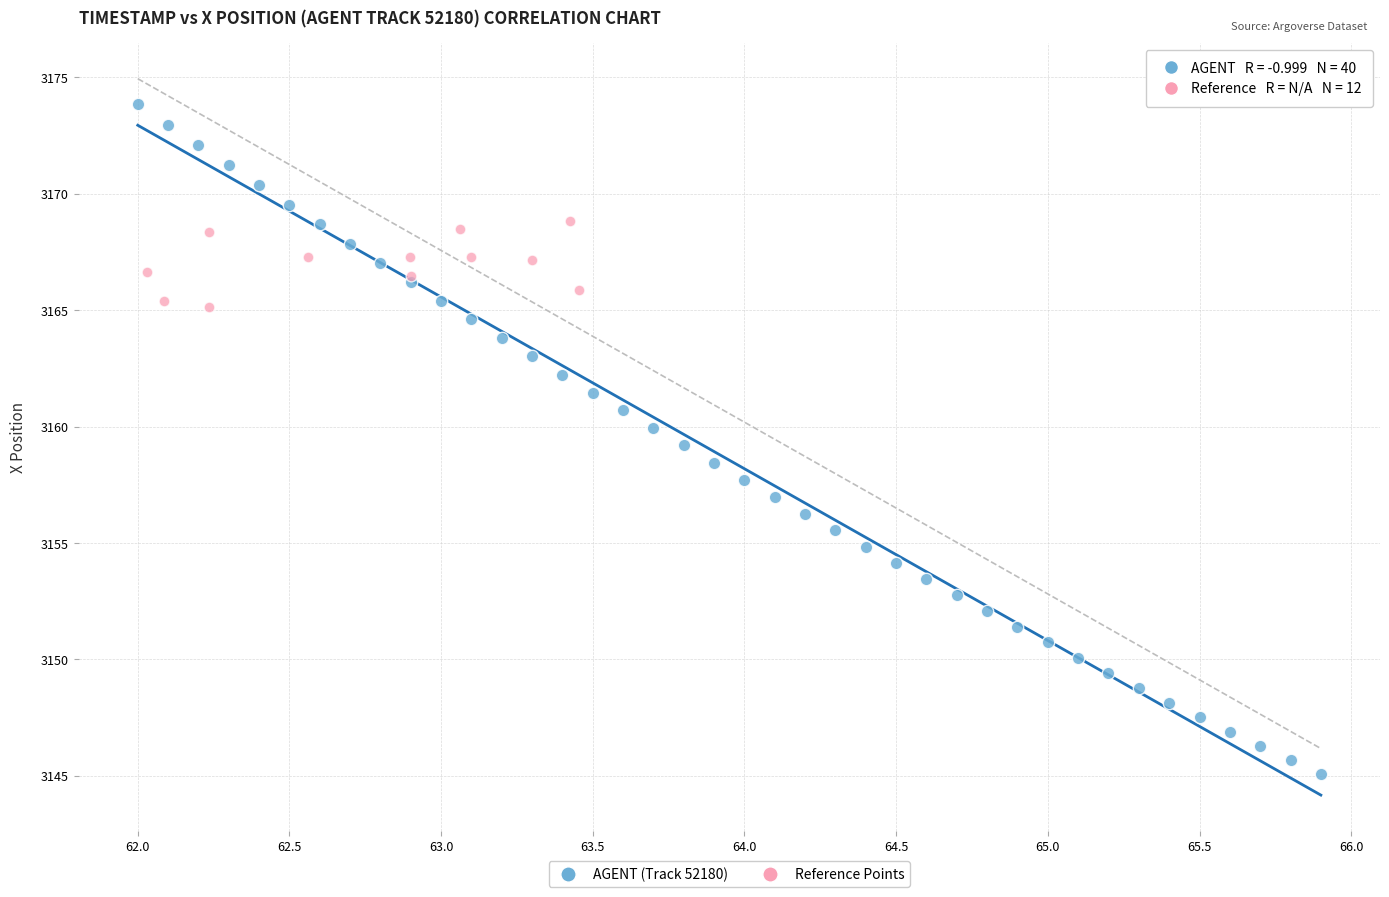

Which series contains the lowest Y value?

AGENT (Track 52180)